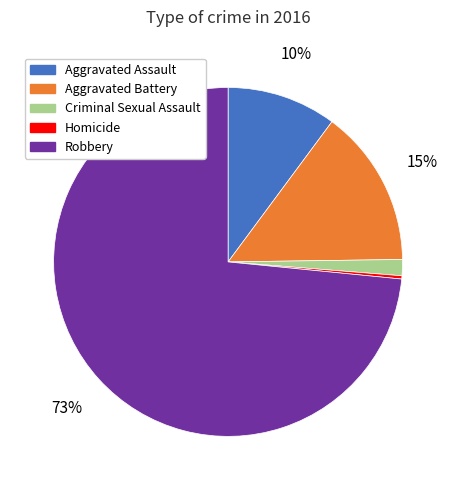

Which category has the smallest portion of the pie?

Homicide